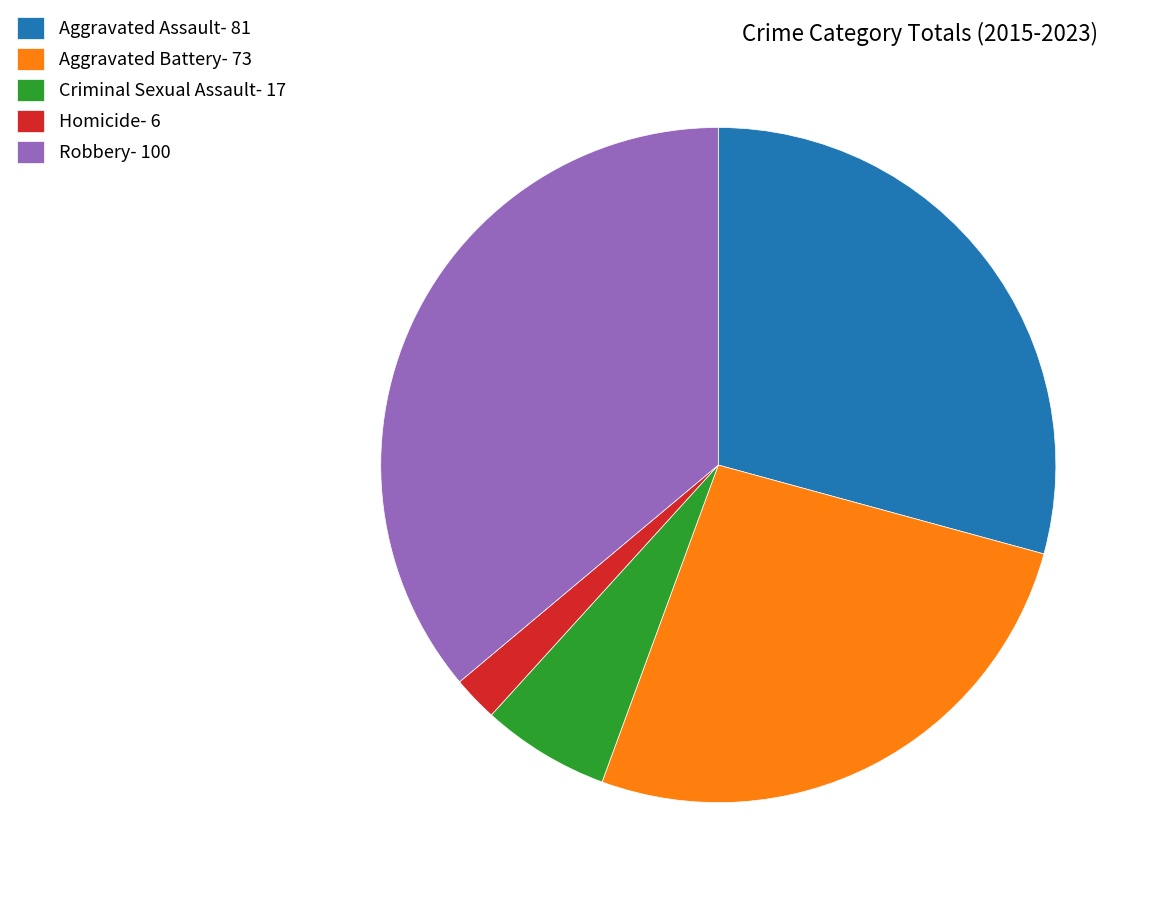

How many slices are in this pie chart?

5